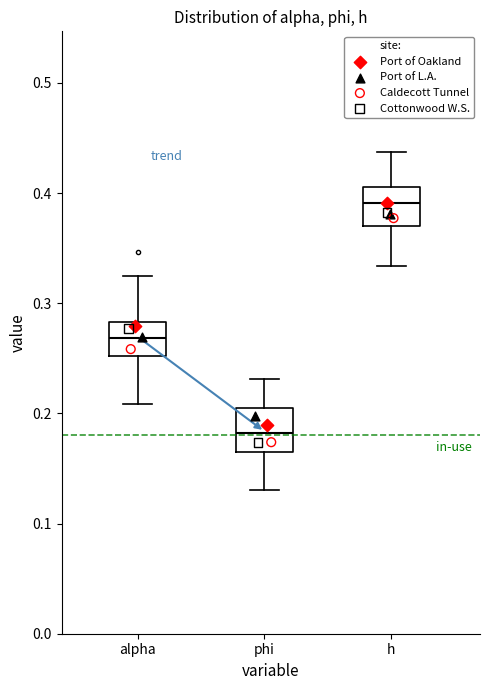

Reading left to right, transcribe this box plot: for each box, give where its median line is, the range the box spans, and where its two whiskers end, as read against the y-axis. The values are not printed on the chart, so give them approximately, as read against the axis.

alpha: median 0.27, box 0.25 to 0.28, whiskers 0.21 to 0.32
phi: median 0.18, box 0.17 to 0.20, whiskers 0.13 to 0.23
h: median 0.39, box 0.37 to 0.41, whiskers 0.33 to 0.44